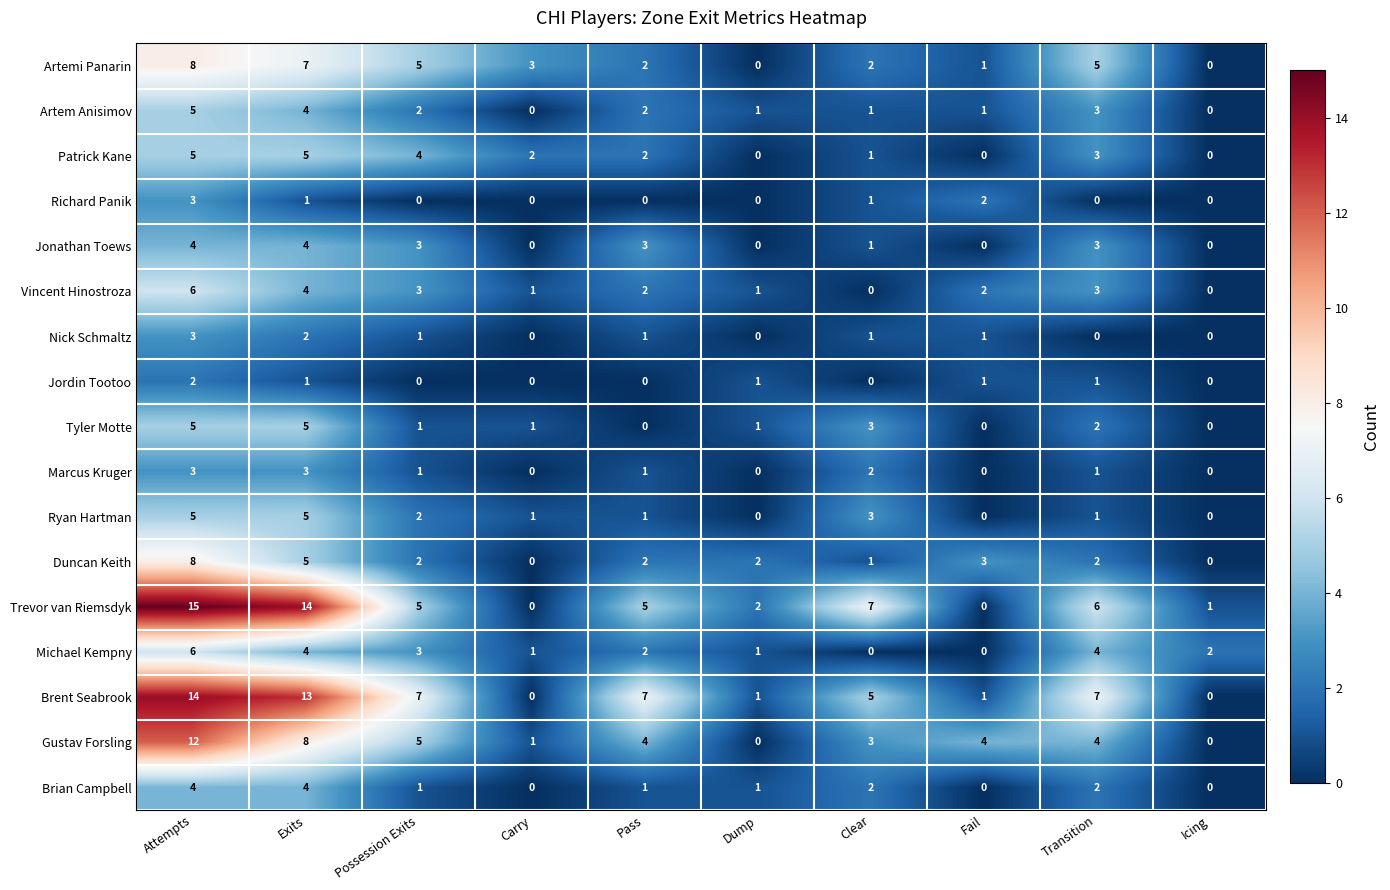

At how many categories does at least one series exceed 8?

2